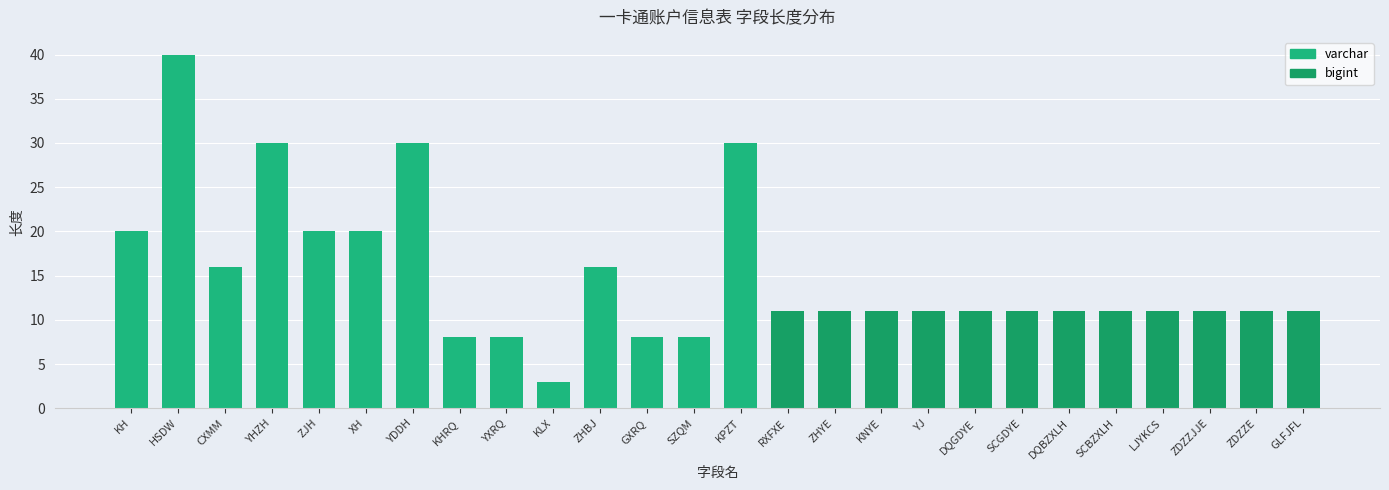

What is the change in value from YXRQ to KLX?

-5